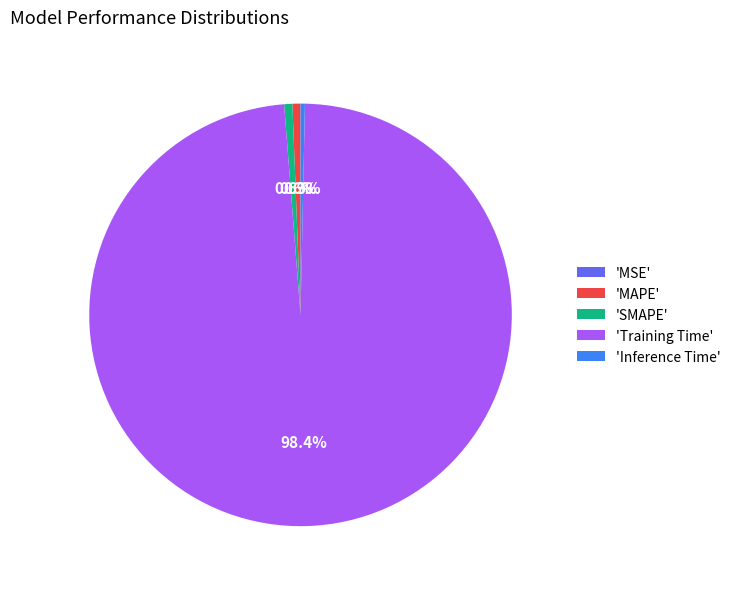

What is the total percentage of 'SMAPE' and 'MAPE'?

1.2%